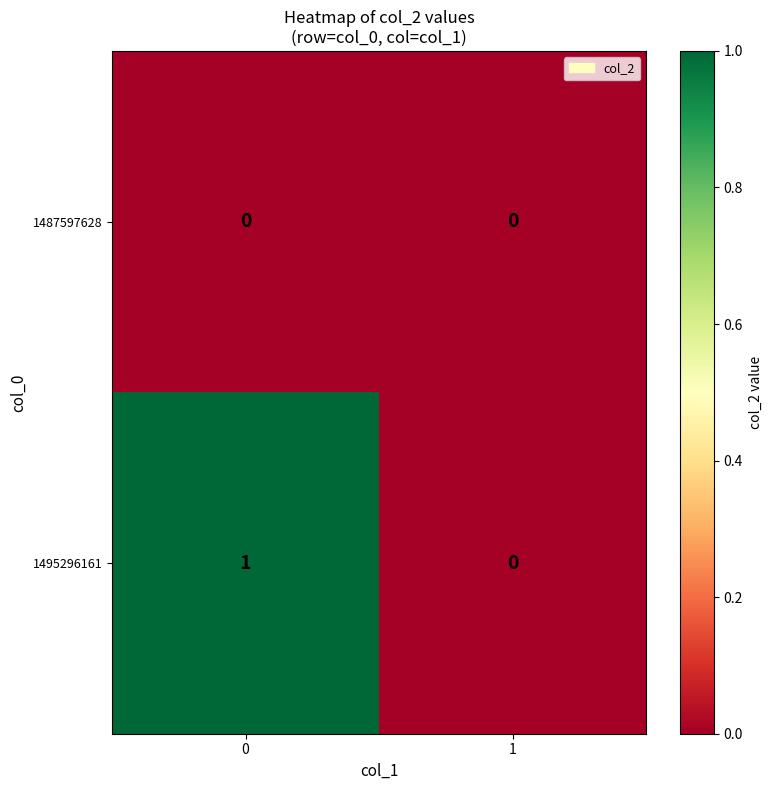

Which series has the largest total across all categories?

1495296161